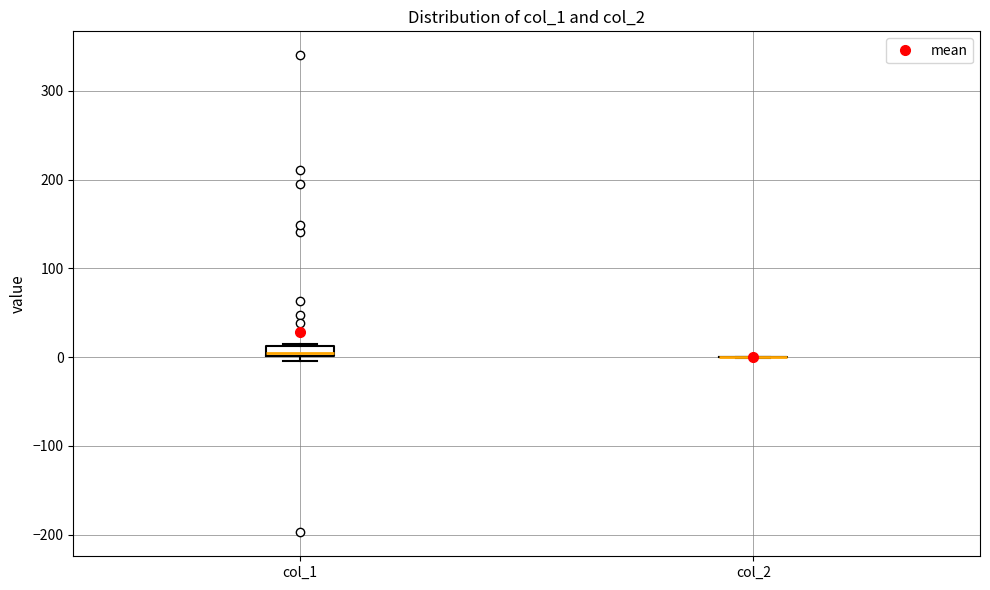

Where is the upper edge of the box for col_1 on the y-axis? The values are not printed on the chart, so give them approximately, as read against the axis.

10